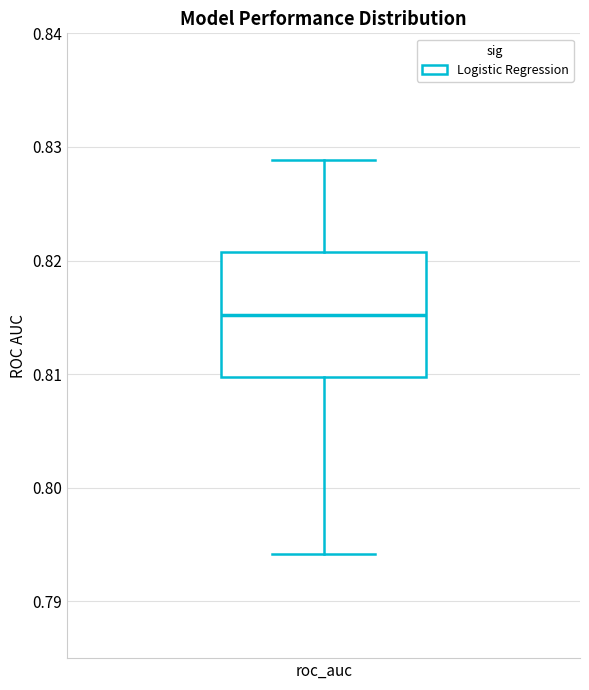

Read this box plot against the y-axis: the position of the median line, the range covered by the box, and the ends of both whiskers. The values are not printed on the chart, so give them approximately, as read against the axis.

median 0.815, box 0.810 to 0.821, whiskers 0.794 to 0.829